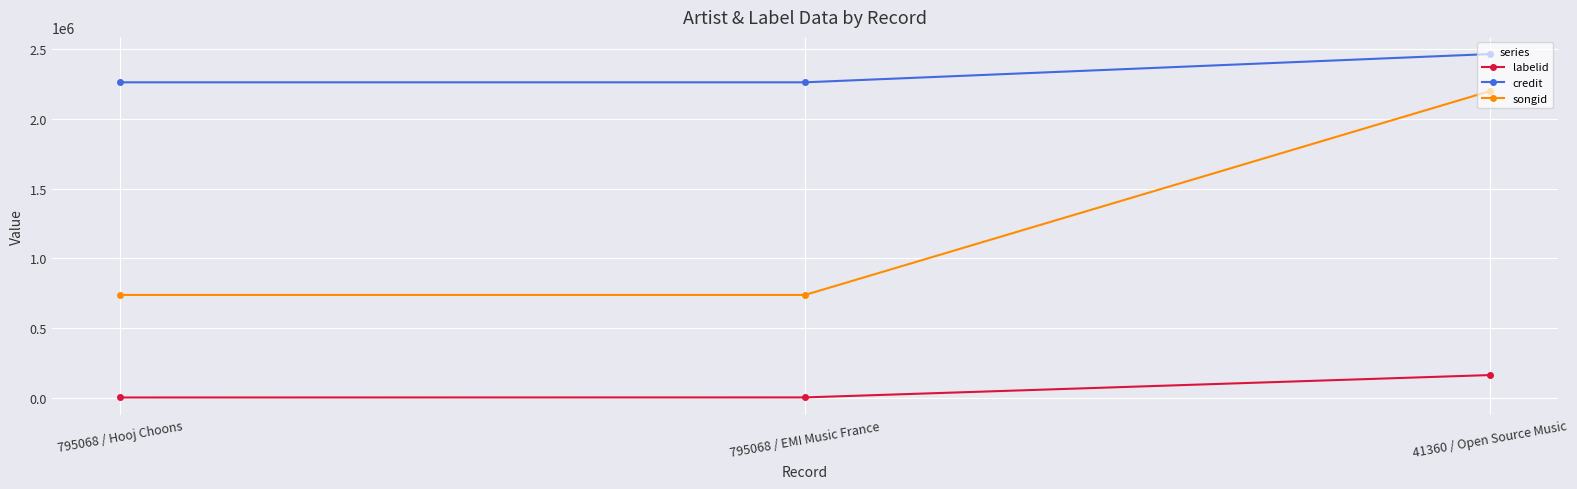

What value does the credit series have at 795068 / Hooj Choons?

2263577